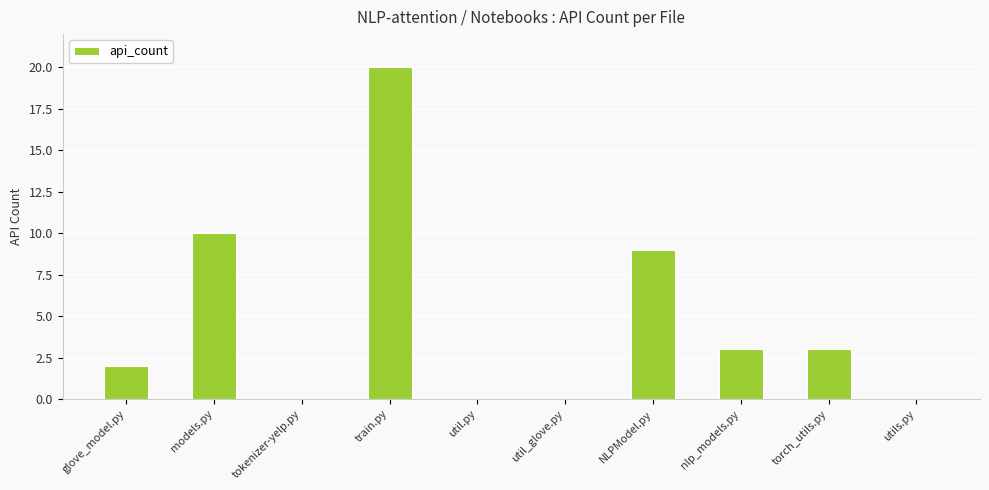

What is the difference between the values at glove_model.py and util_glove.py?

2